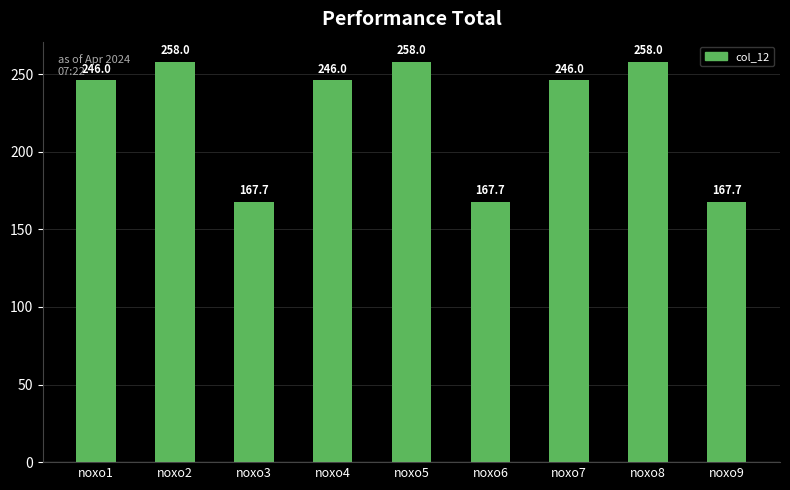

The value at noxo2 is 70.4. True or false?

False